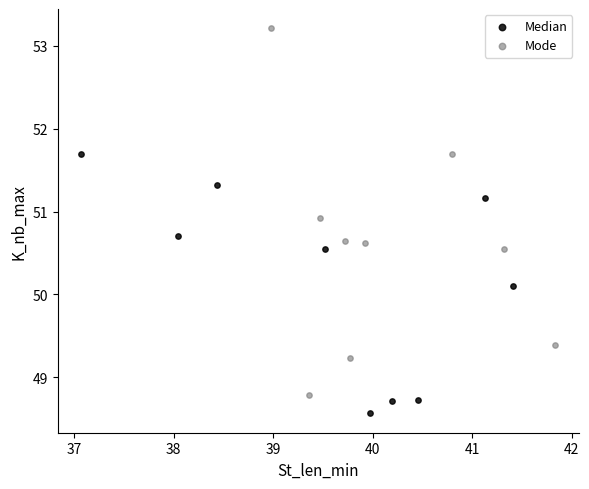

Which series reaches the maximum Y coordinate?

Mode